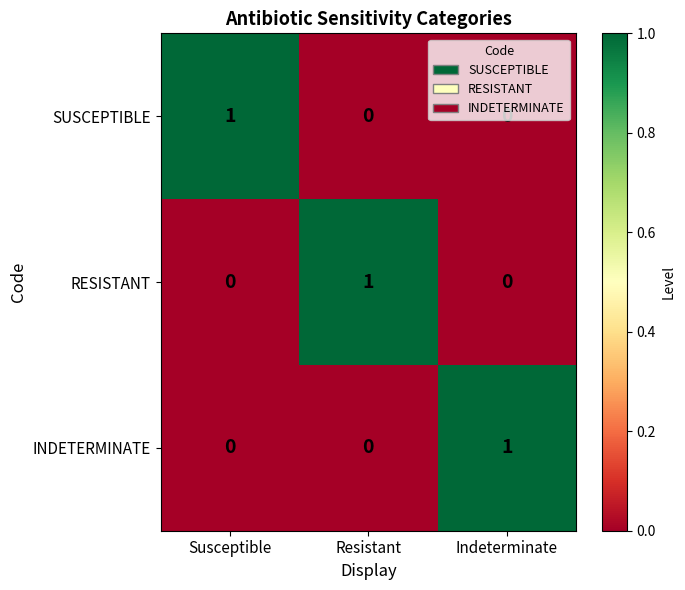

The value of INDETERMINATE at Indeterminate is 1. True or false?

True